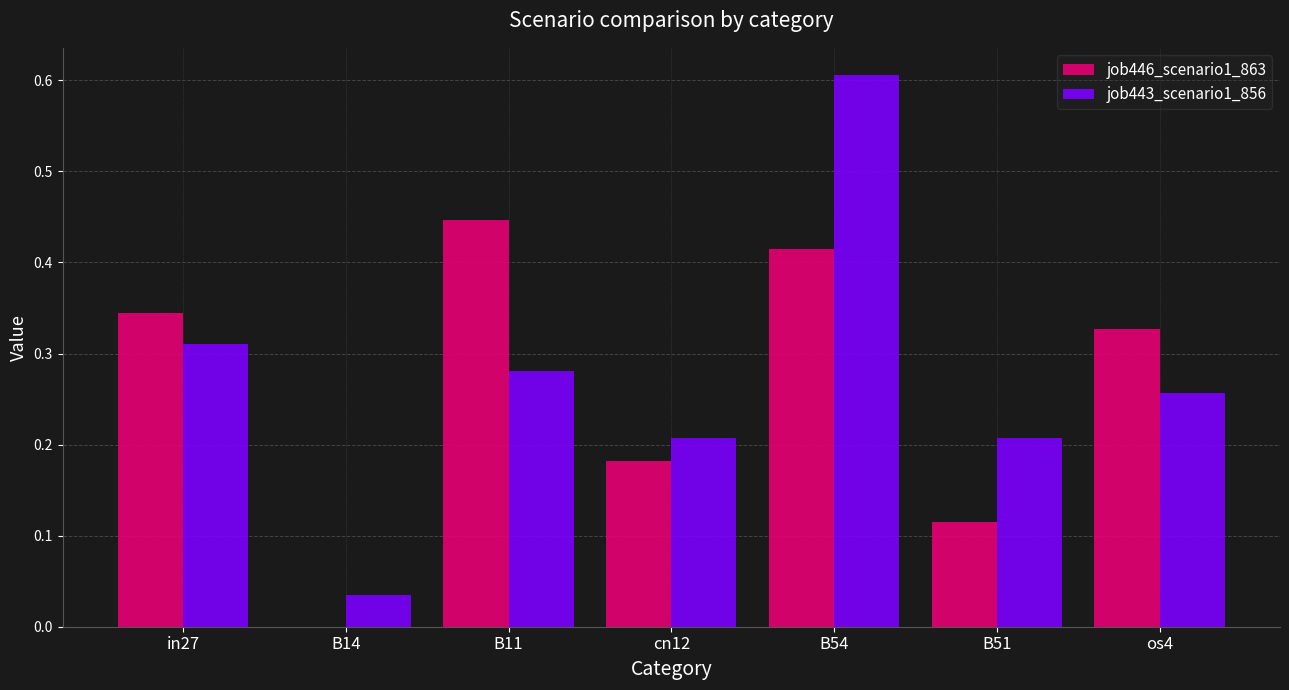

At which label does job446_scenario1_863 reach its peak?

B11